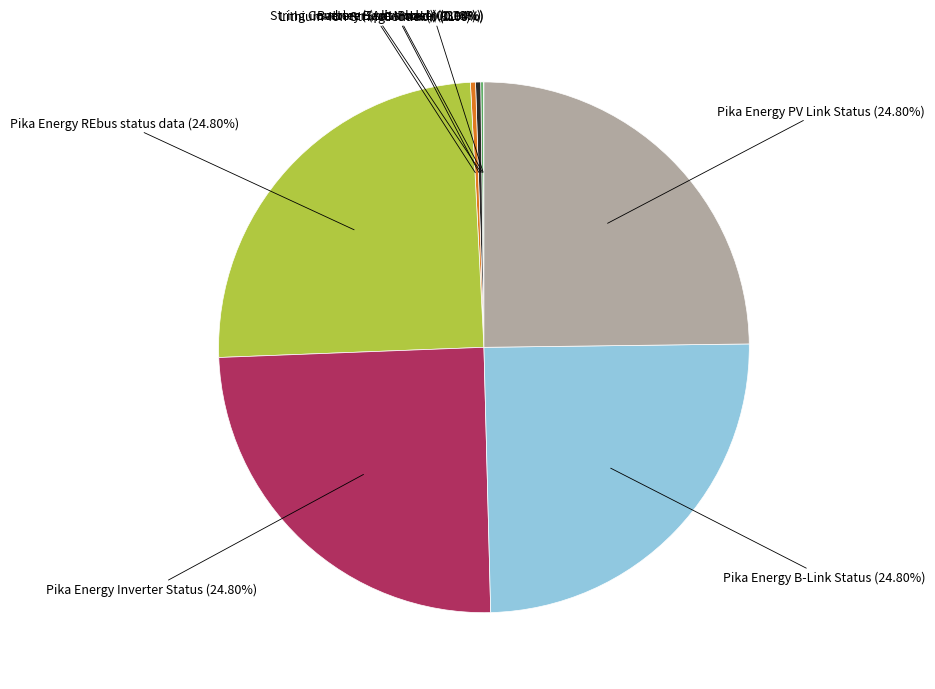

To the nearest percent, what is the average slice percentage?

11%